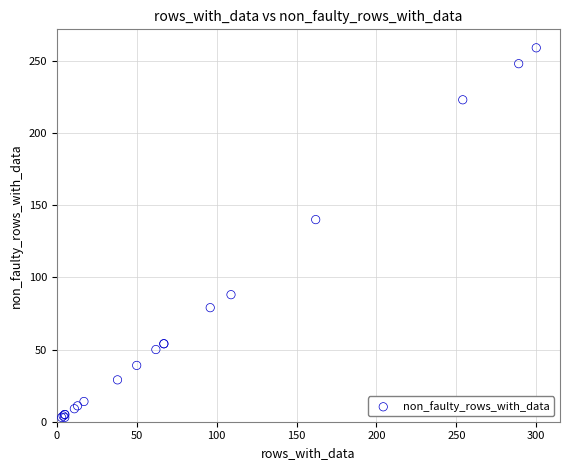

What Y value in the scatter plot is closest to 131?

140